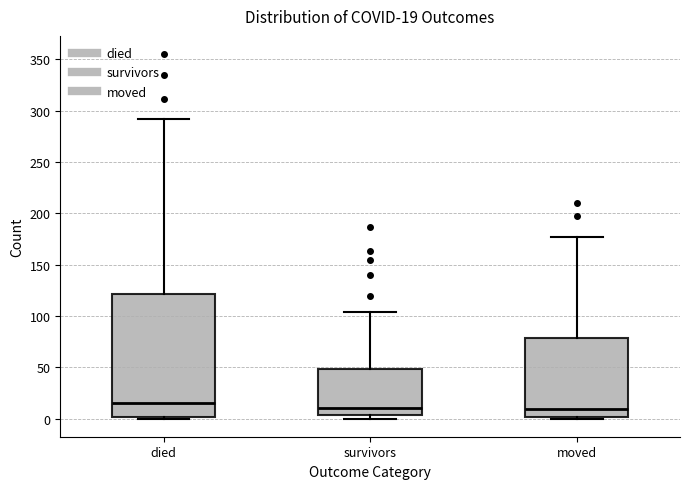

Which box is the tallest, from its lower edge to its upper edge?

died